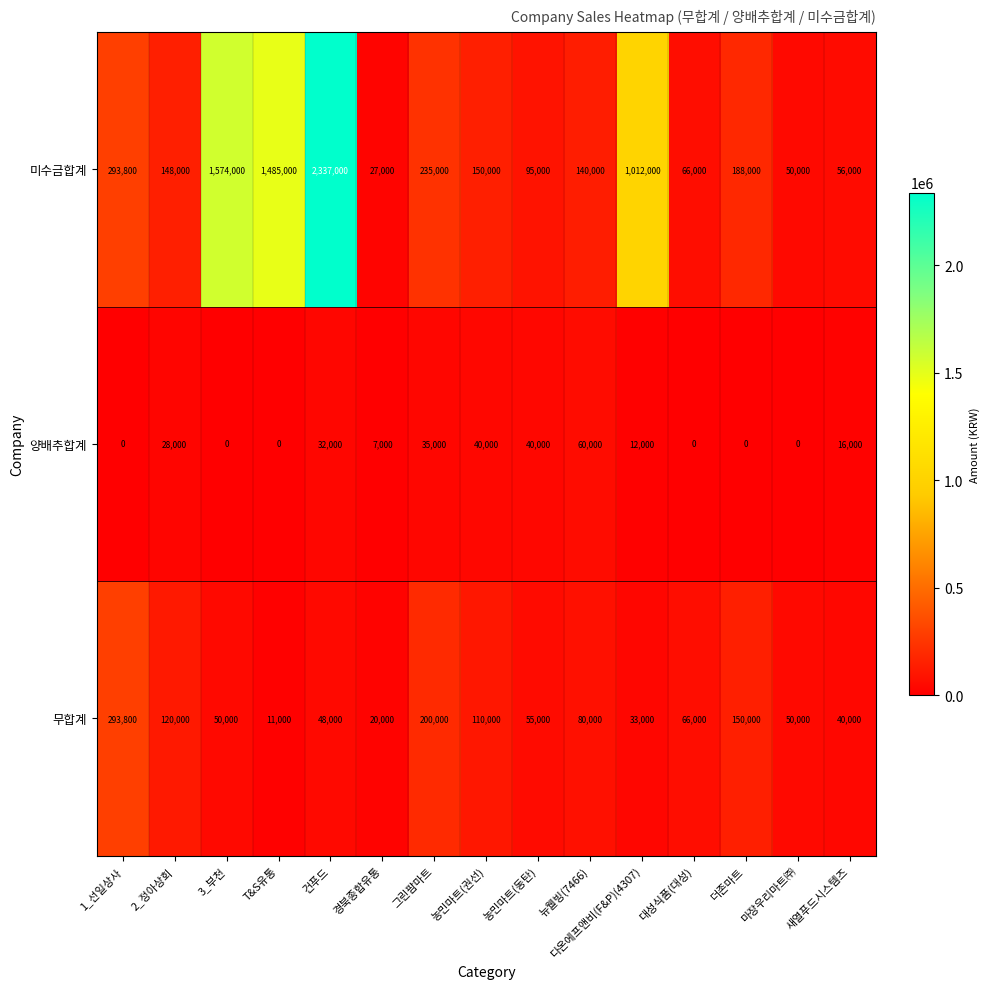

What is the sum of all 미수금합계 values?

7856800